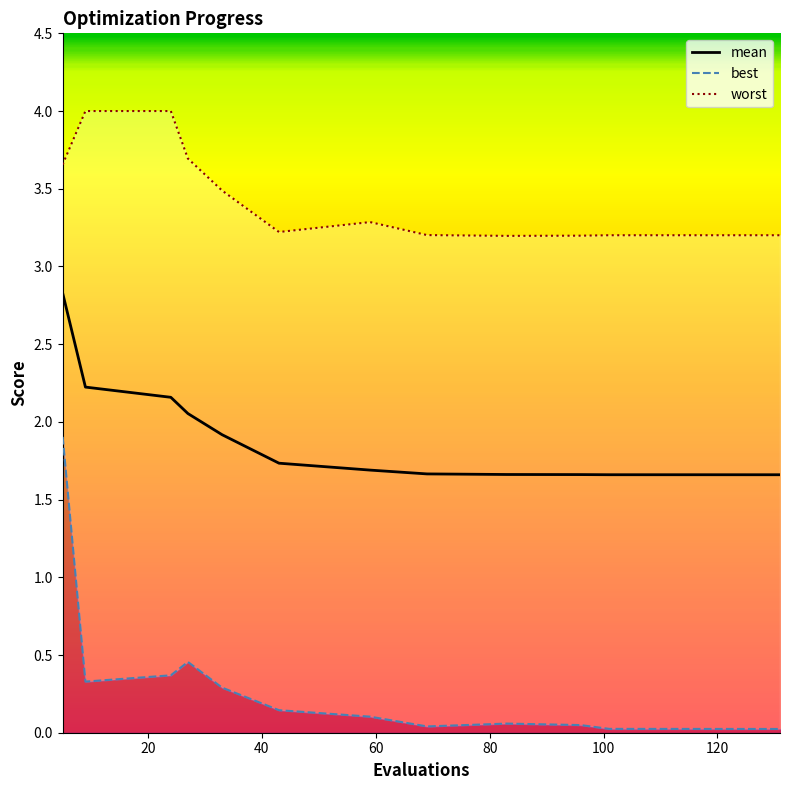

True or false: mean and worst intersect in this chart.

False